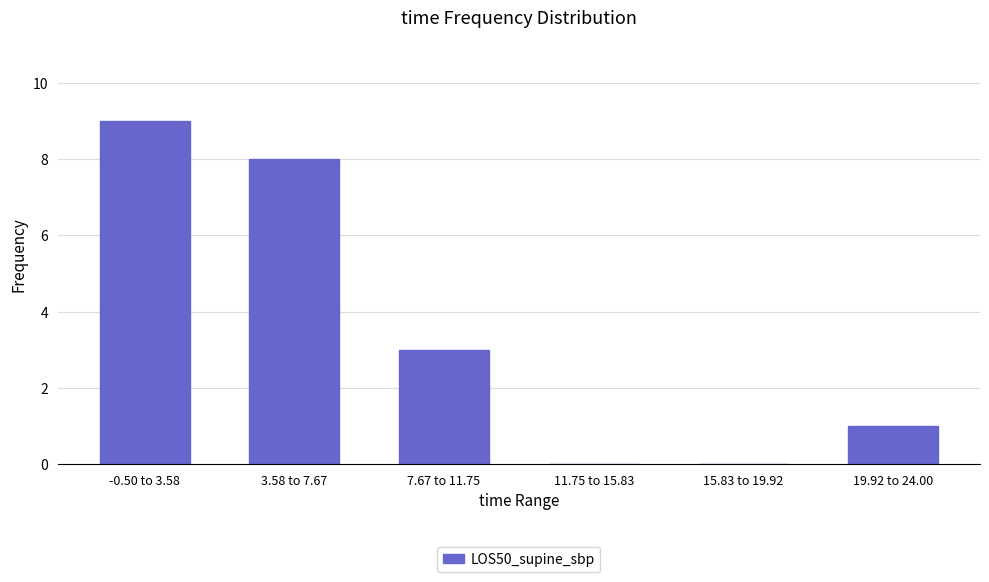

Reading right to left, what are all the values shown in this chart?

19.92 to 24.00=1	15.83 to 19.92=0	11.75 to 15.83=0	7.67 to 11.75=3	3.58 to 7.67=8	-0.50 to 3.58=9